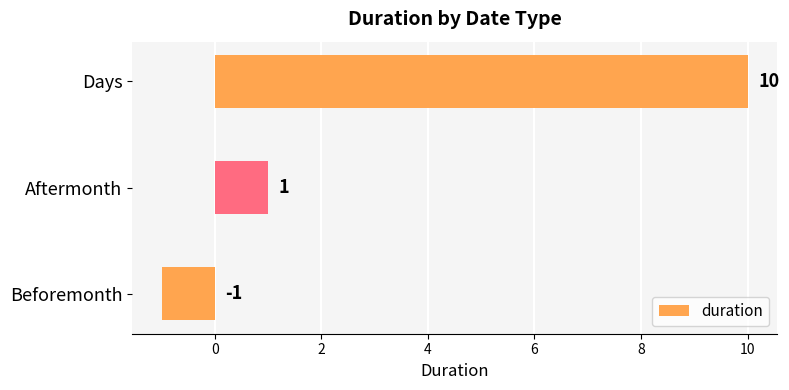

The value at Beforemonth is -1. True or false?

True